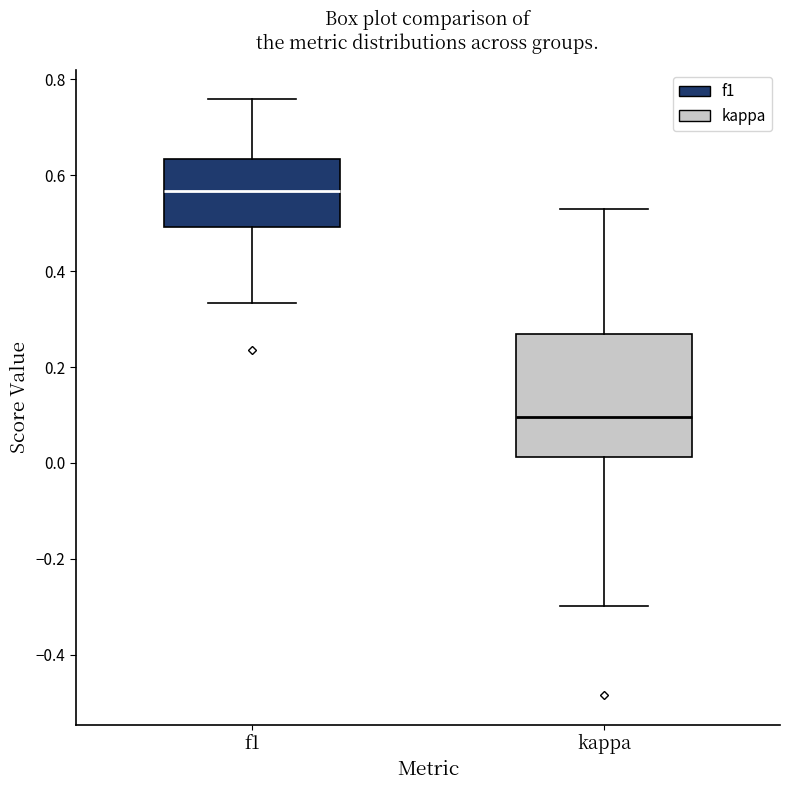

Comparing the boxes themselves (not the whiskers), which one is the tallest?

kappa